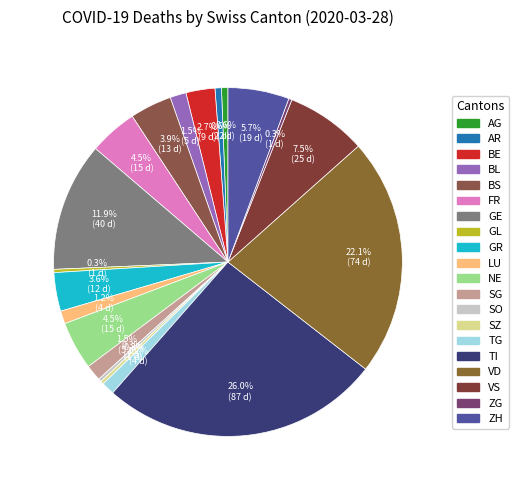

Is there any slice that represents more than half of the pie?

No